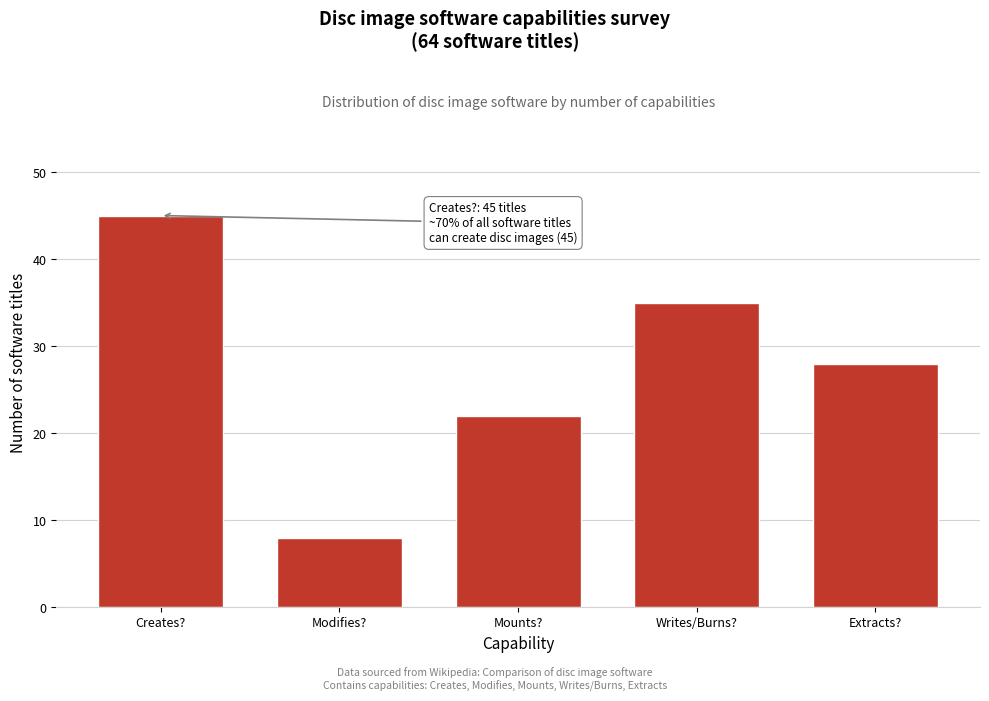

Reading left to right, transcribe all the data shown in this chart.

Creates?=45	Modifies?=8	Mounts?=22	Writes/Burns?=35	Extracts?=28